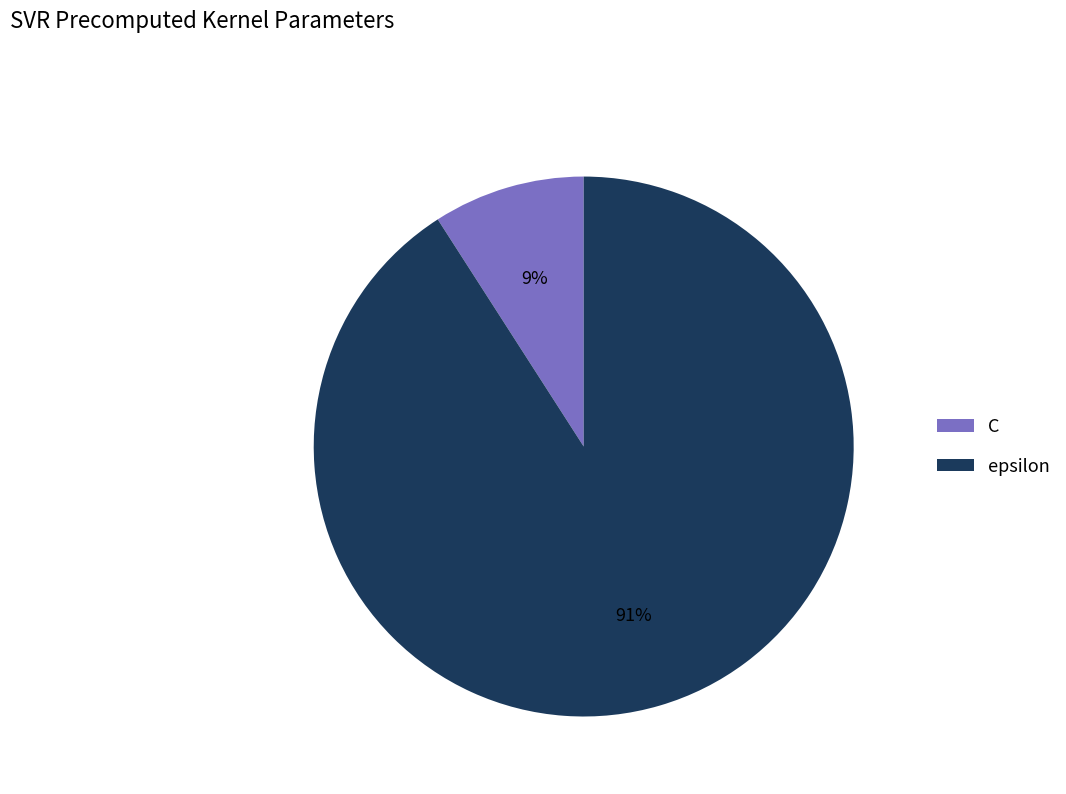

To the nearest percent, what portion does epsilon represent?

91%